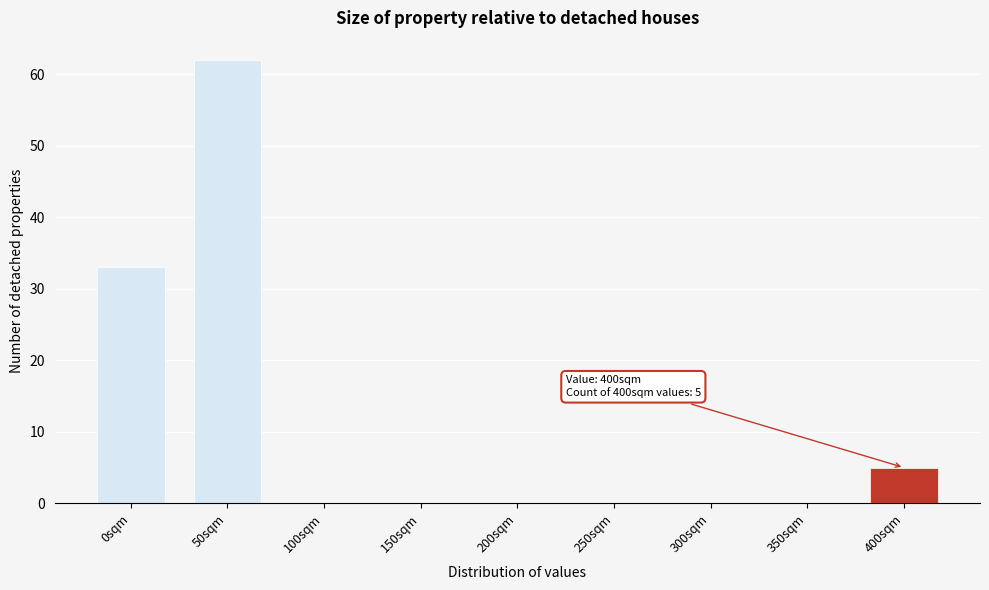

Reading left to right, list all the values displayed in this chart.

0sqm=33	50sqm=62	100sqm=0	150sqm=0	200sqm=0	250sqm=0	300sqm=0	350sqm=0	400sqm=5